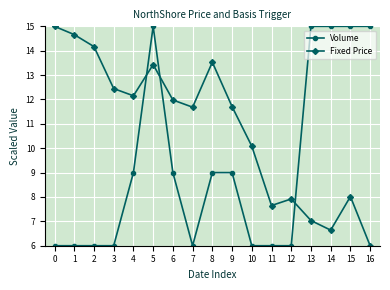

What are all the series names shown in the legend?

Volume, Fixed Price